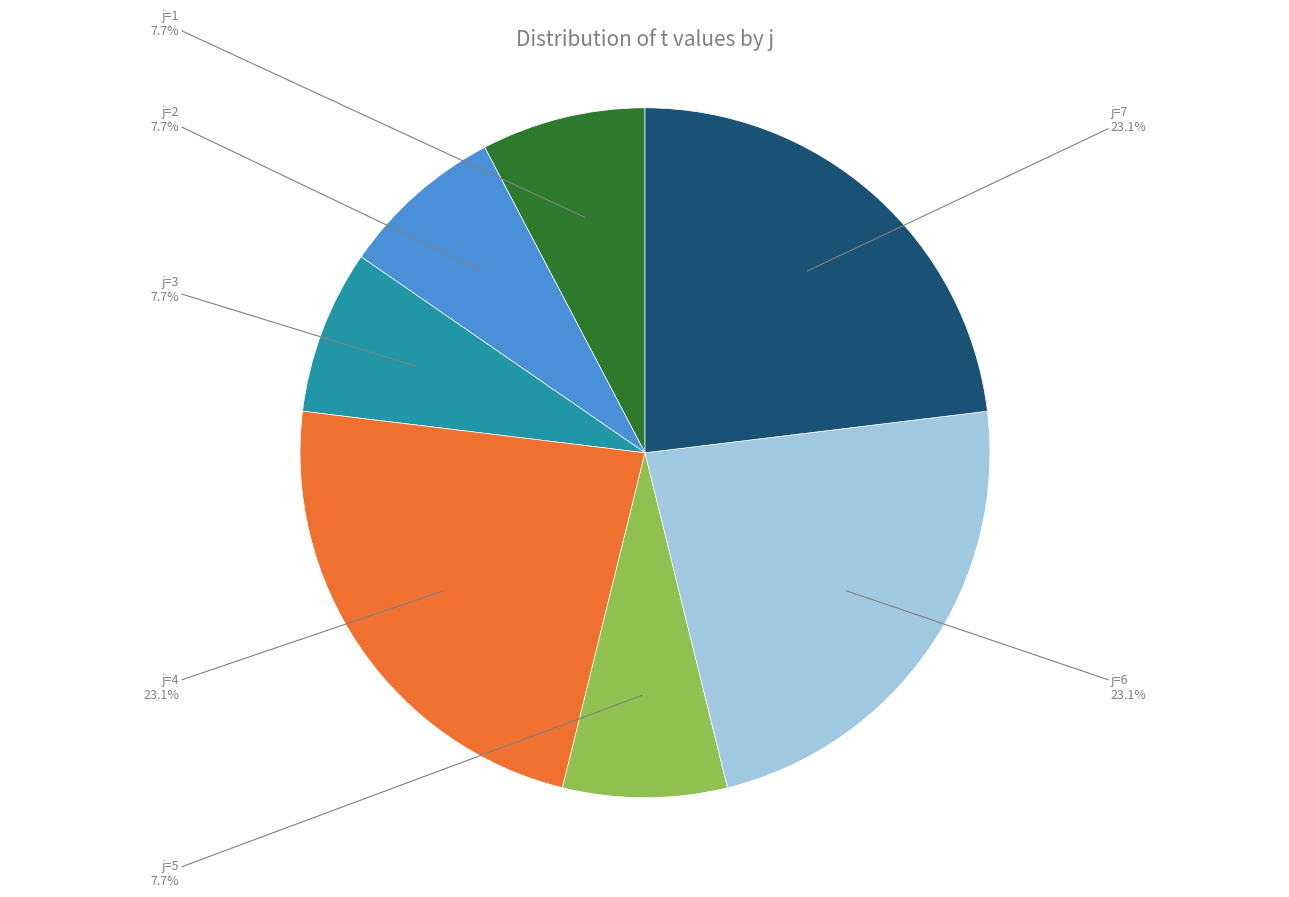

Does any single category account for the majority?

No